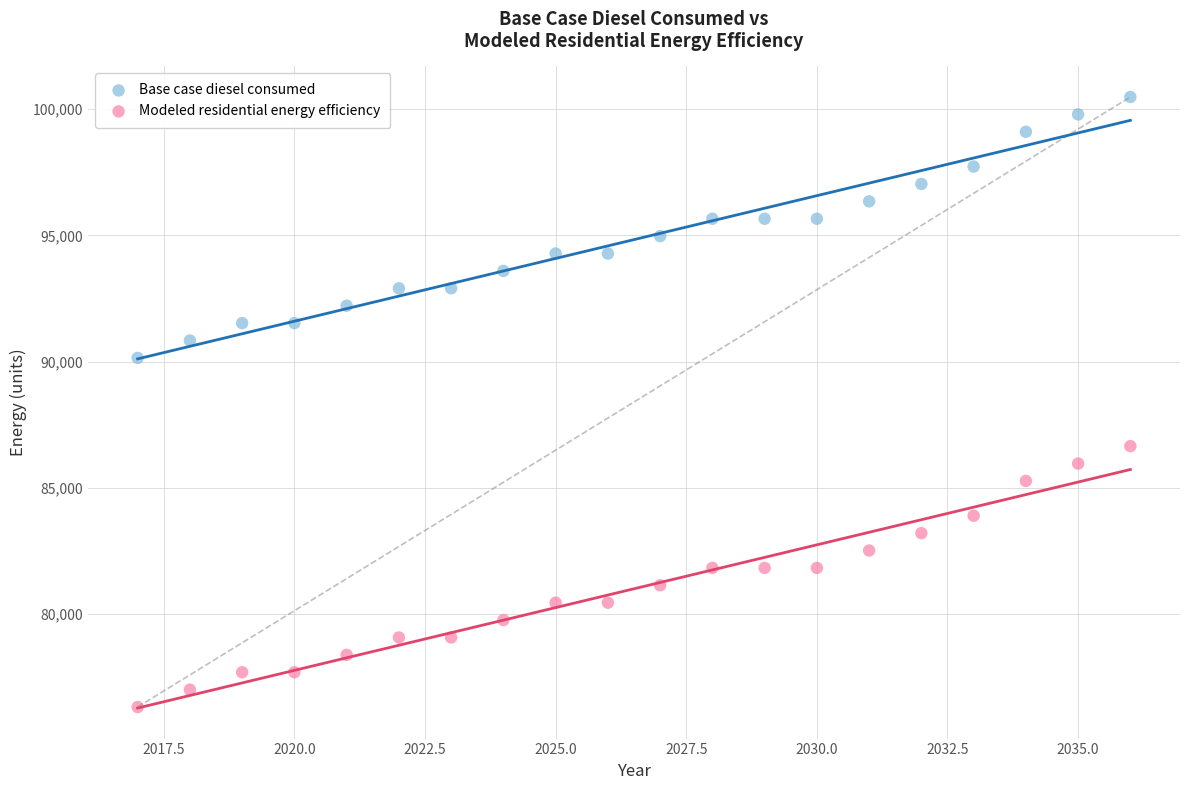

Across all data points, what is the range of Y values (max minus min)?

24160.1